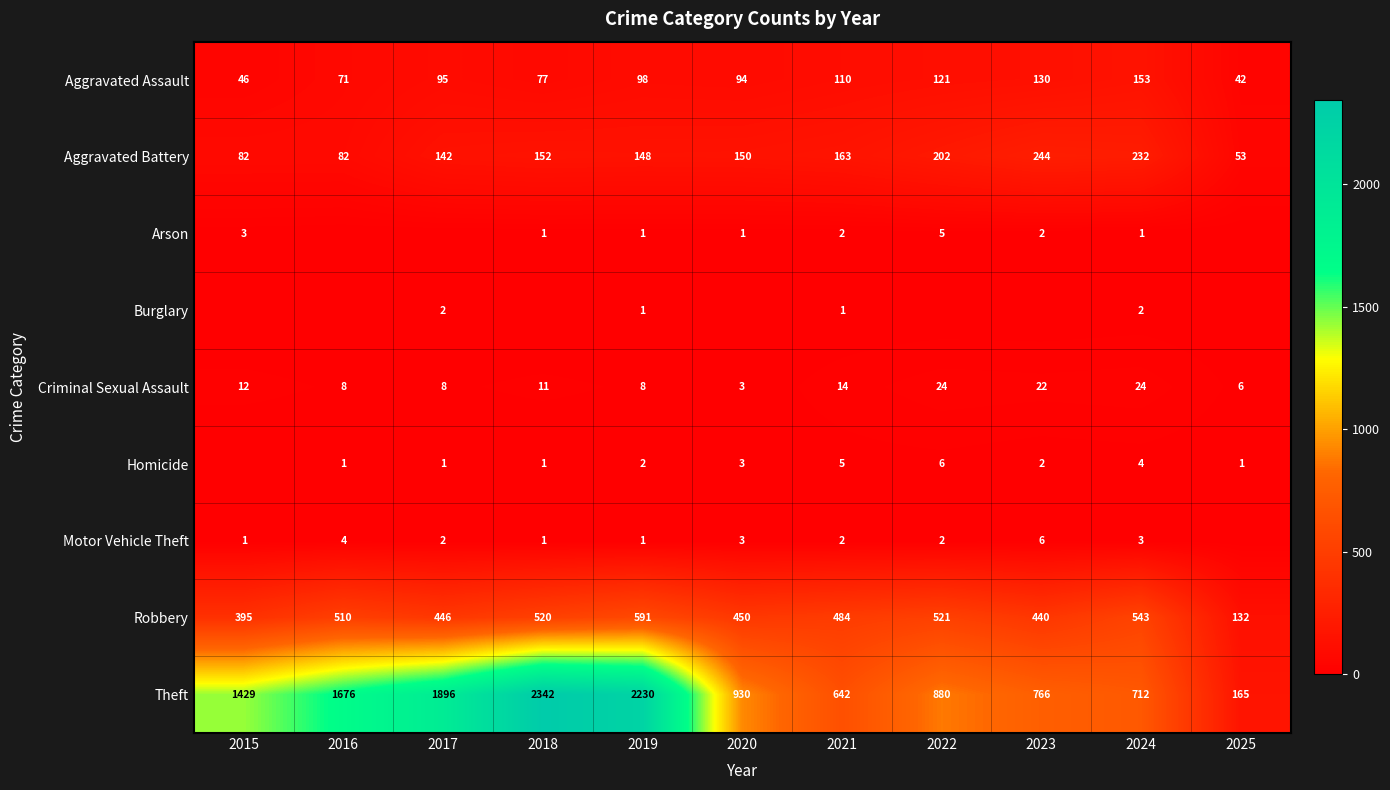

Count the Aggravated Battery values in the range 82 to 202.

8